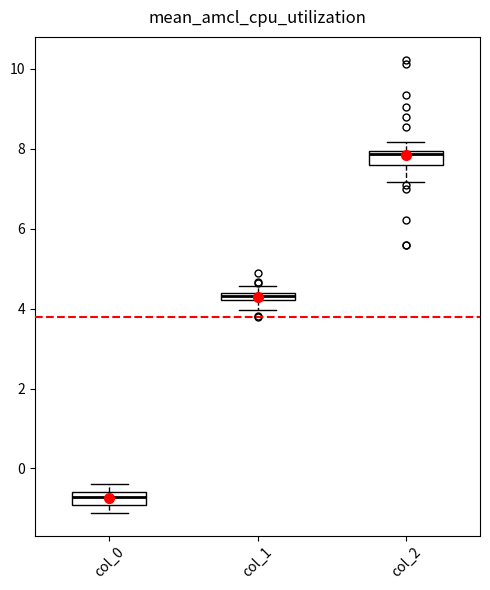

Where is the lower edge of the box for col_2 on the y-axis? The values are not printed on the chart, so give them approximately, as read against the axis.

7.6